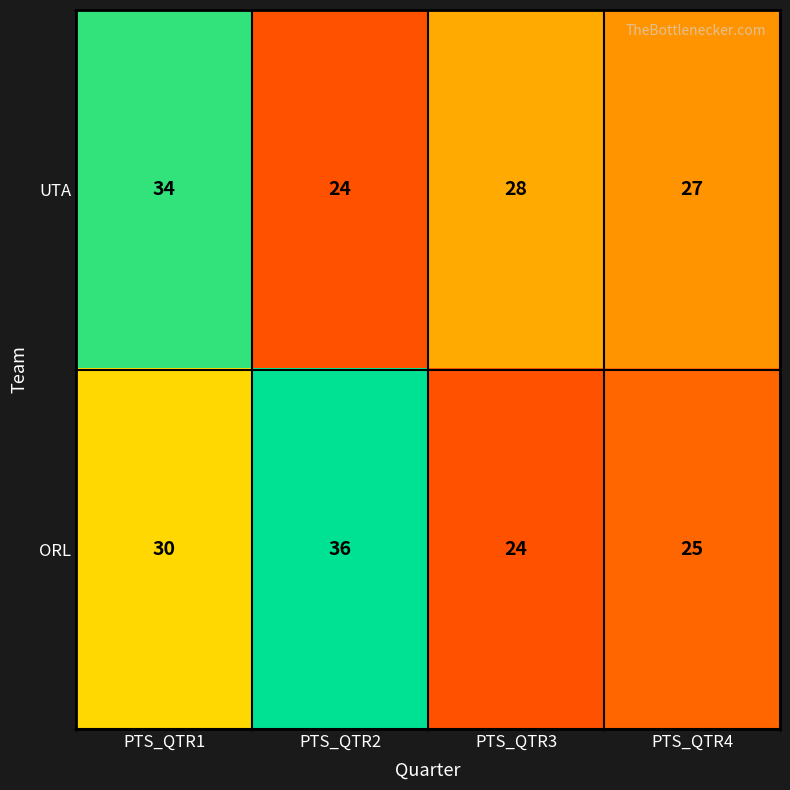

What is the spread (max minus min) of values at PTS_QTR2?

12